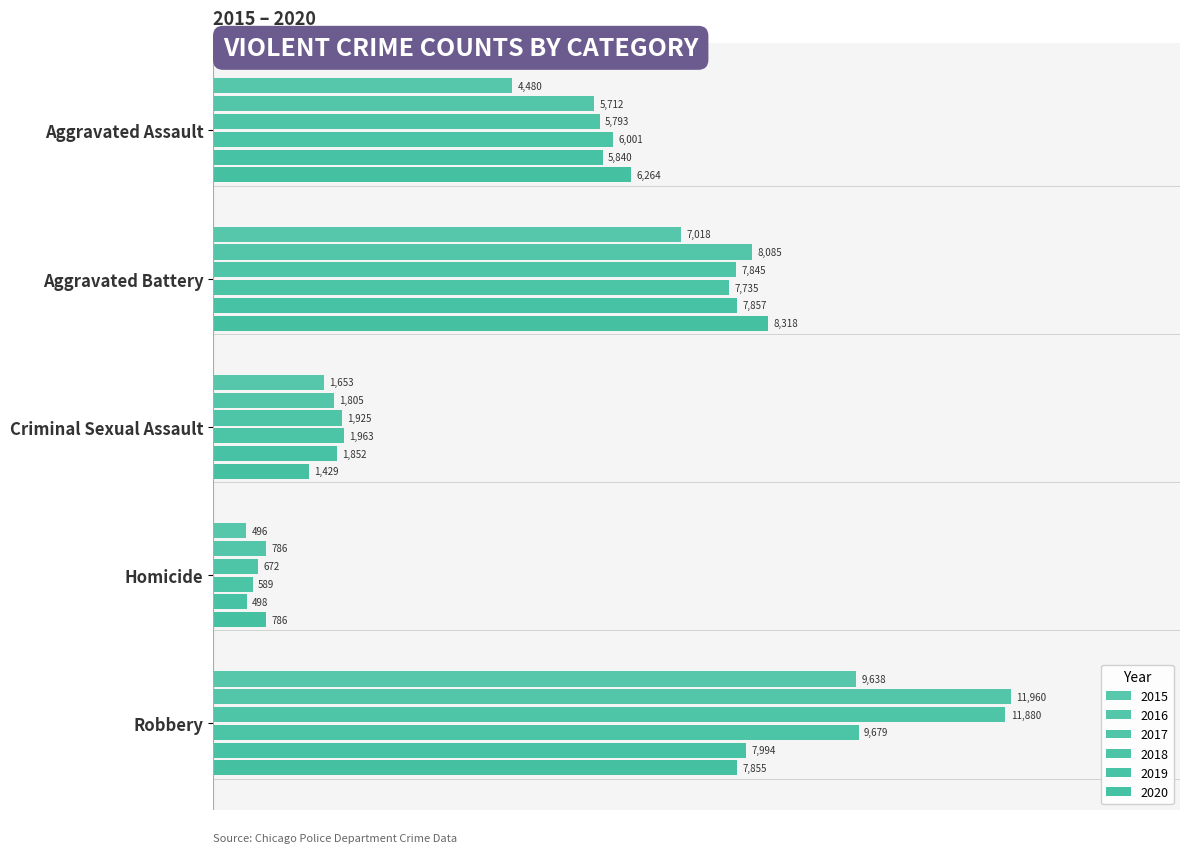

How many distinct data groups are displayed?

6